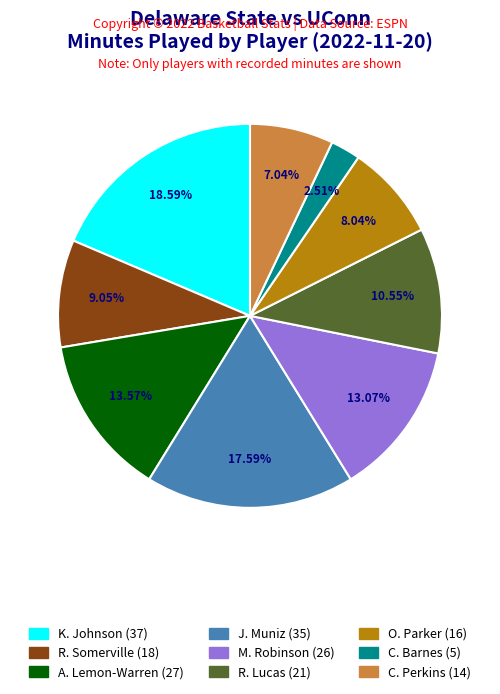

Is there any slice that represents more than half of the pie?

No